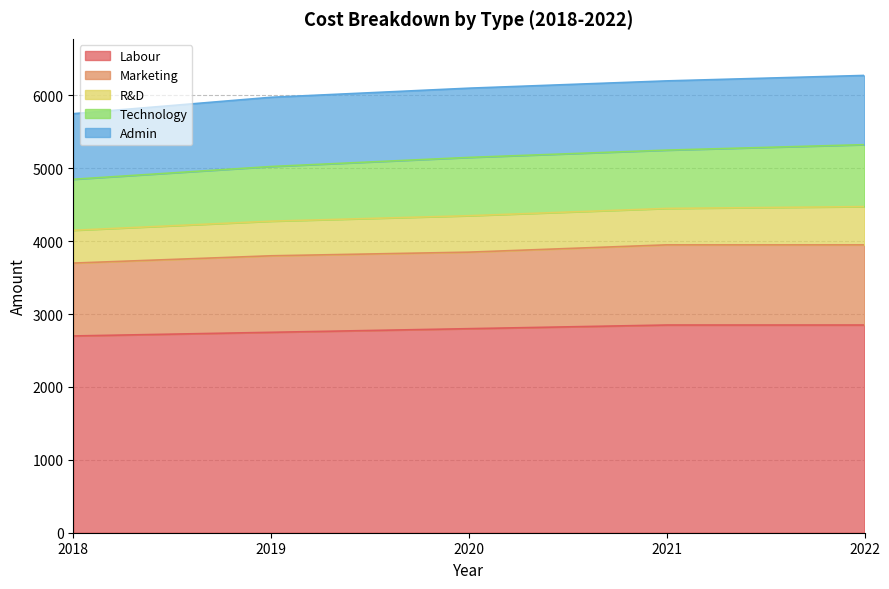

Reading left to right, what are all the values shown in this chart?

Labour: 2018=2700	2019=2750	2020=2800	2021=2850	2022=2850
Marketing: 2018=1000	2019=1050	2020=1050	2021=1100	2022=1100
R&D: 2018=450	2019=475	2020=500	2021=500	2022=525
Technology: 2018=700	2019=750	2020=800	2021=800	2022=850
Admin: 2018=900	2019=950	2020=950	2021=950	2022=950